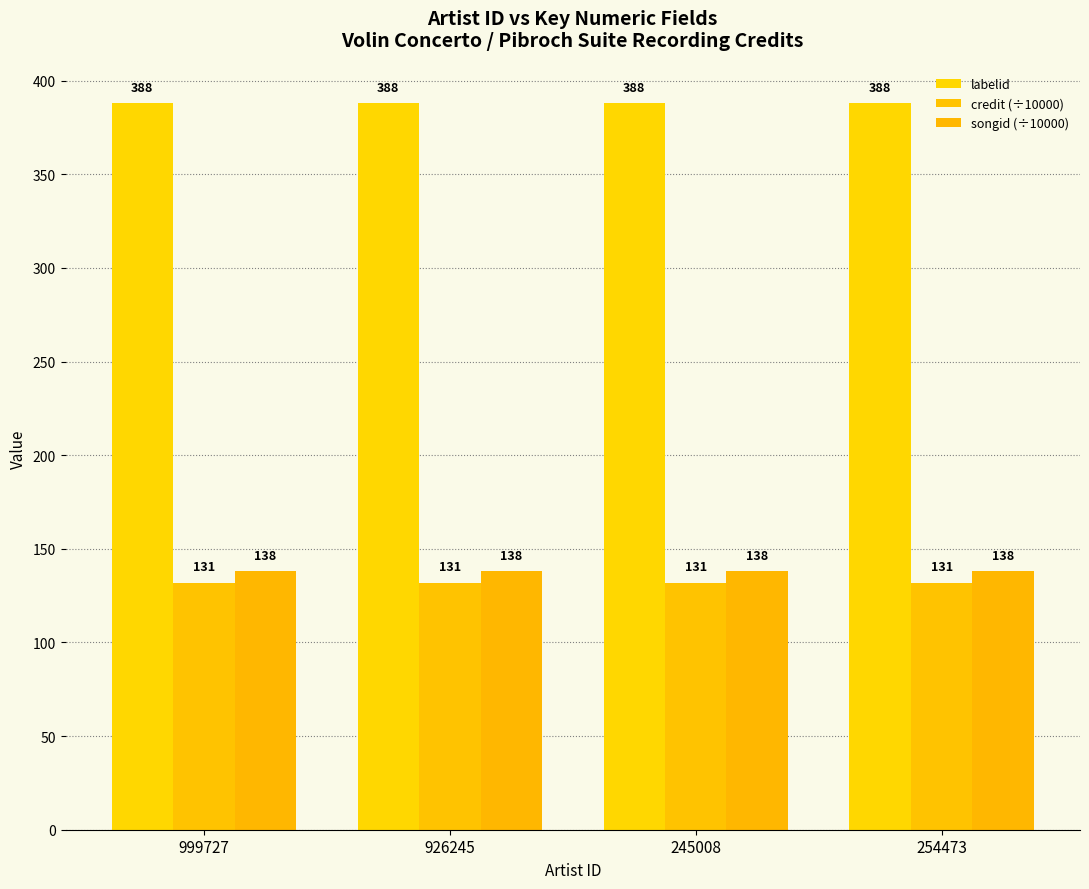

Does the chart contain any negative values?

No